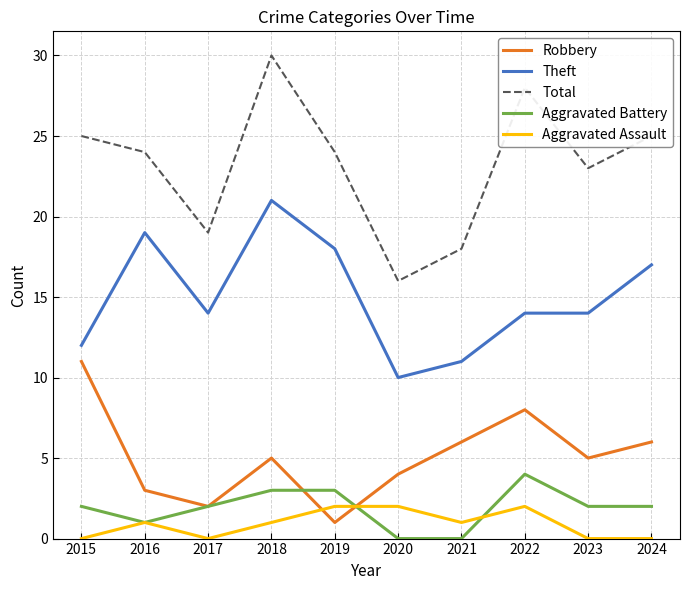

At 2022, list the series in order from smallest to largest.

Aggravated Assault, Aggravated Battery, Robbery, Theft, Total